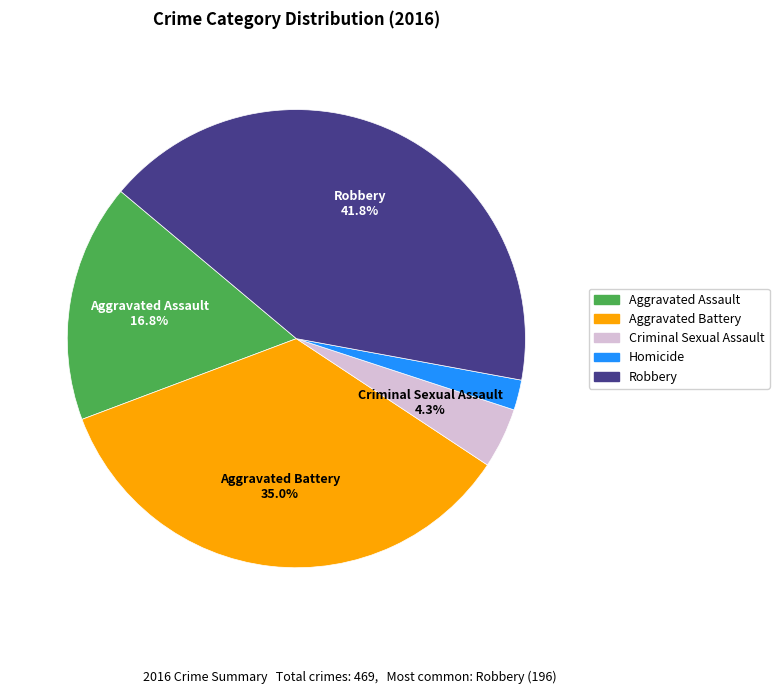

Is there a majority slice in this chart?

No